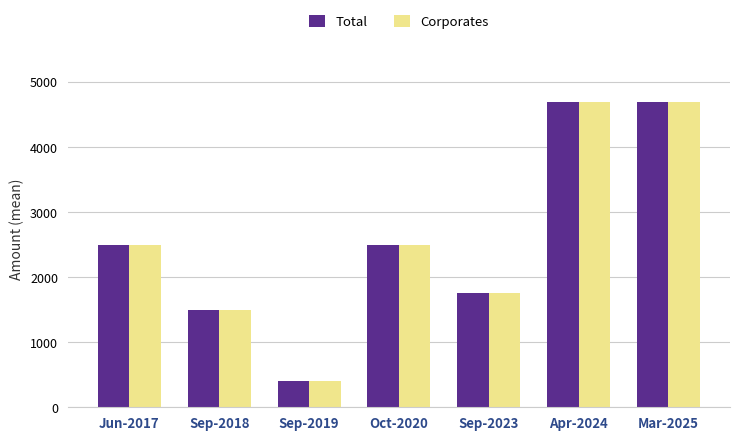

The Corporates series shows 363.3 at Sep-2023. True or false?

False